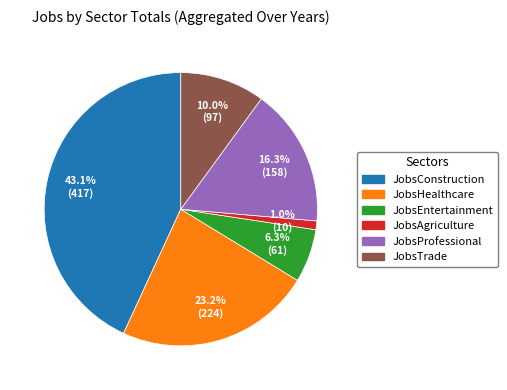

Is there any slice that represents more than half of the pie?

No